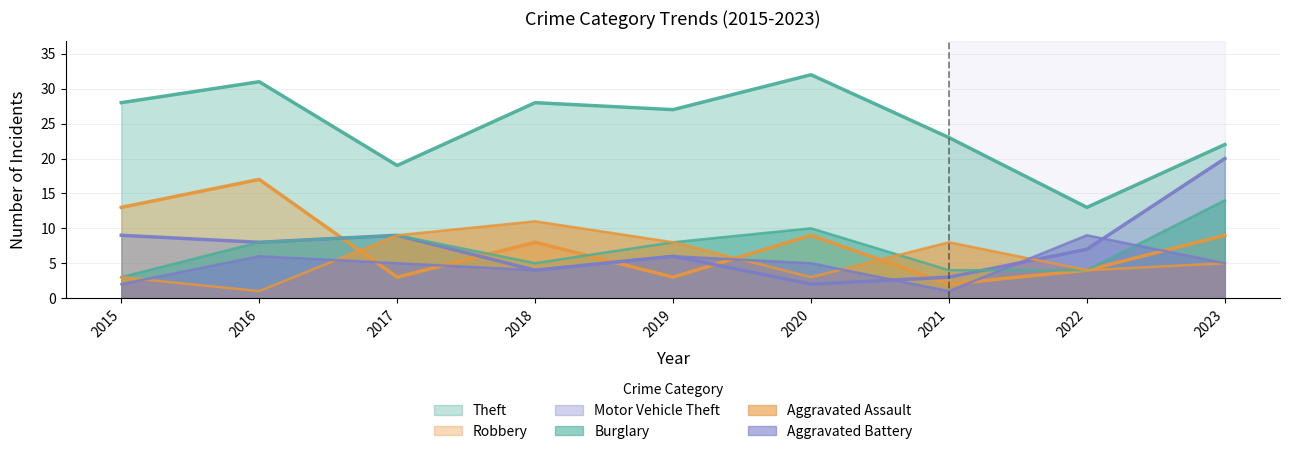

Does the chart have visible grid lines?

Yes